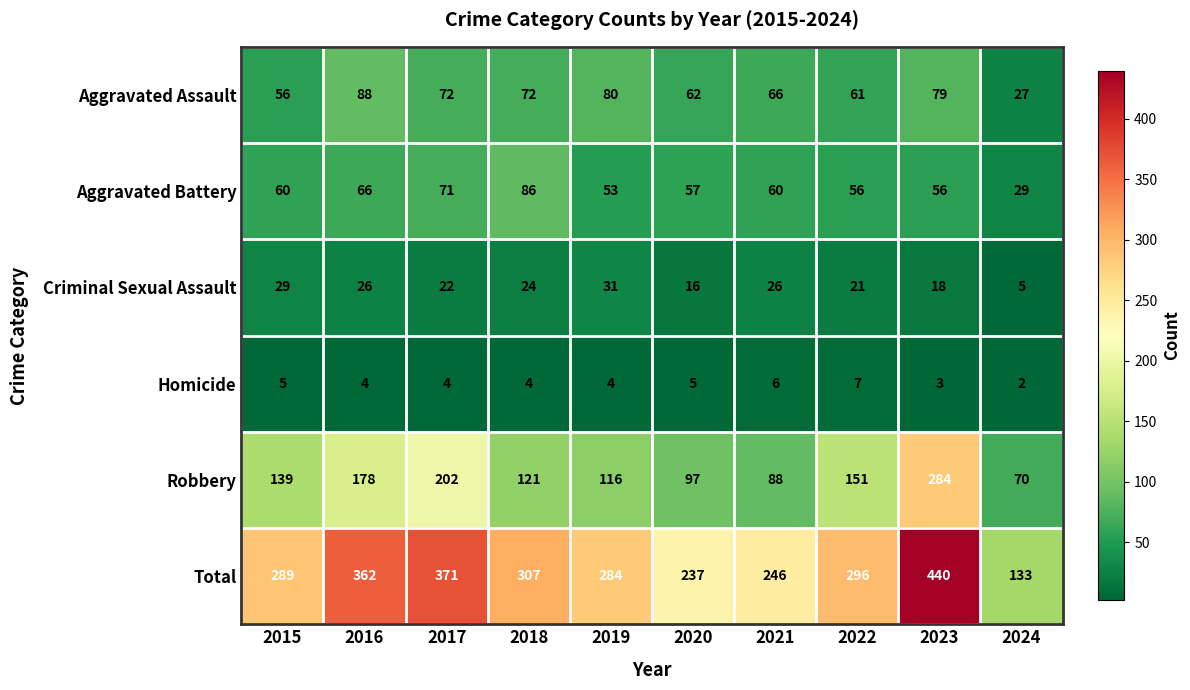

What is the approximate value of Criminal Sexual Assault at 2020?

16